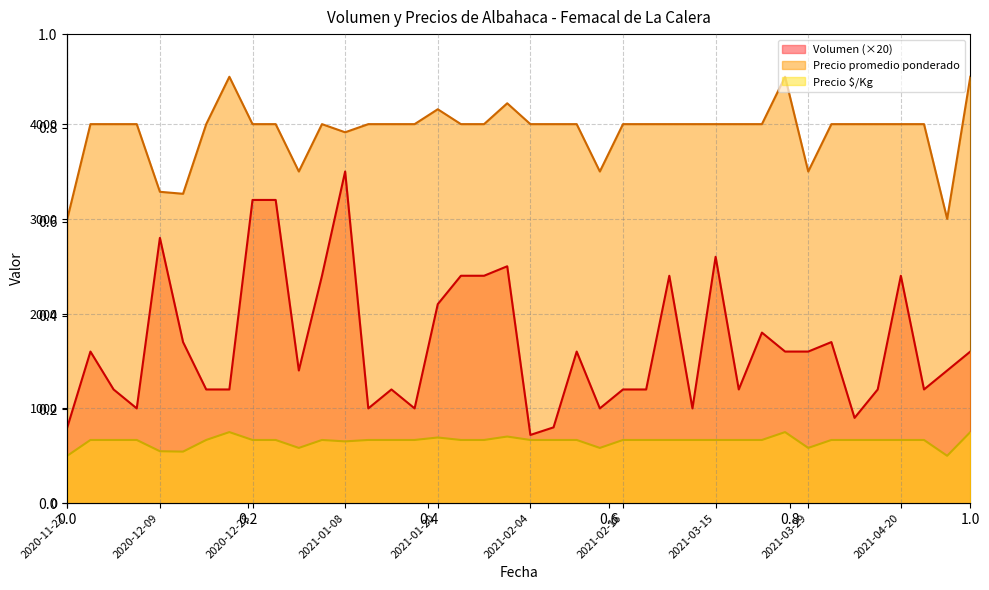

What is the difference between the second highest and second lowest values in the Precio $/Kg series?

250